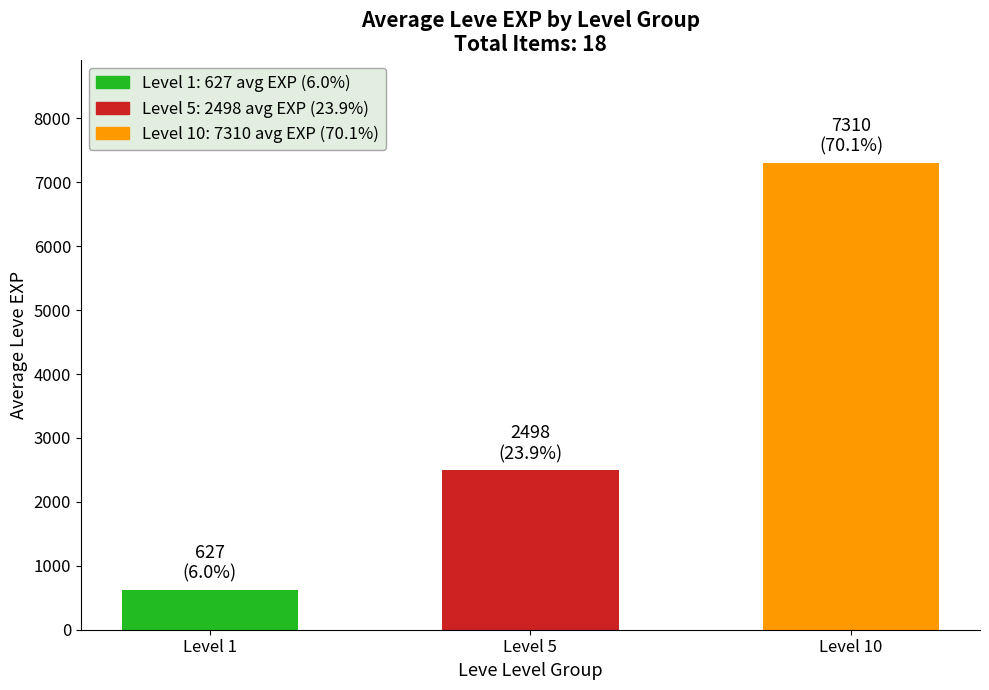

Is it true that the value at Level 10 is 12118?

False